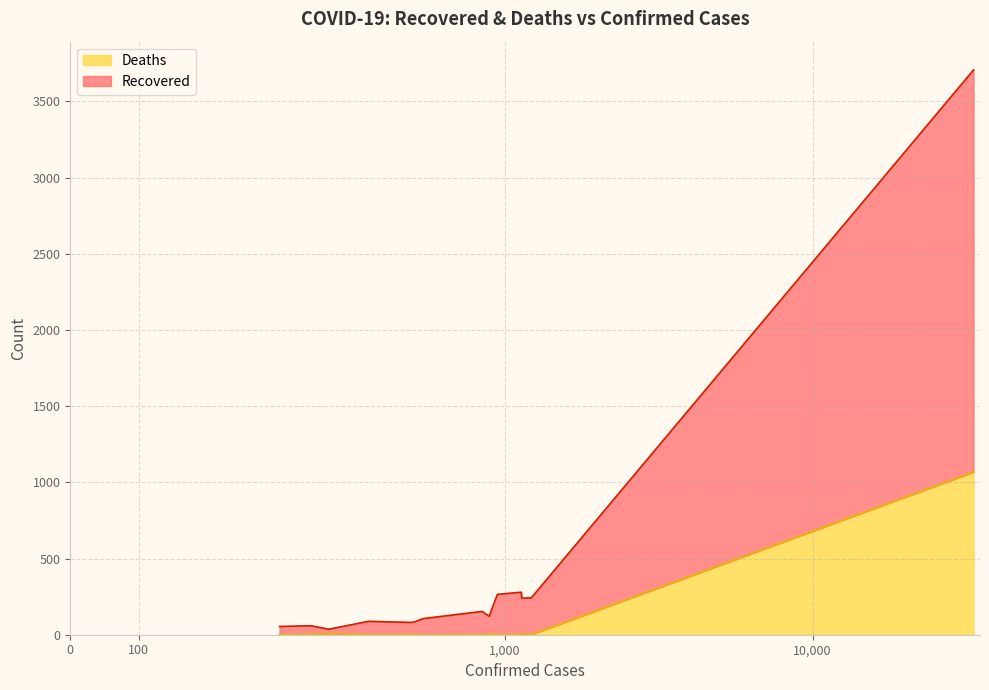

Which series has the largest total across all categories?

Recovered